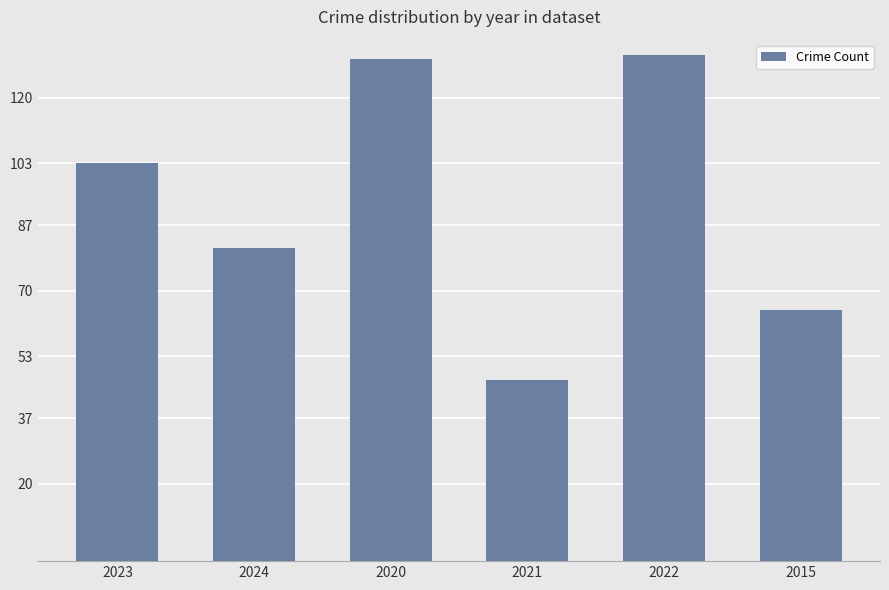

What is the value of the 4th bar from the left?

47